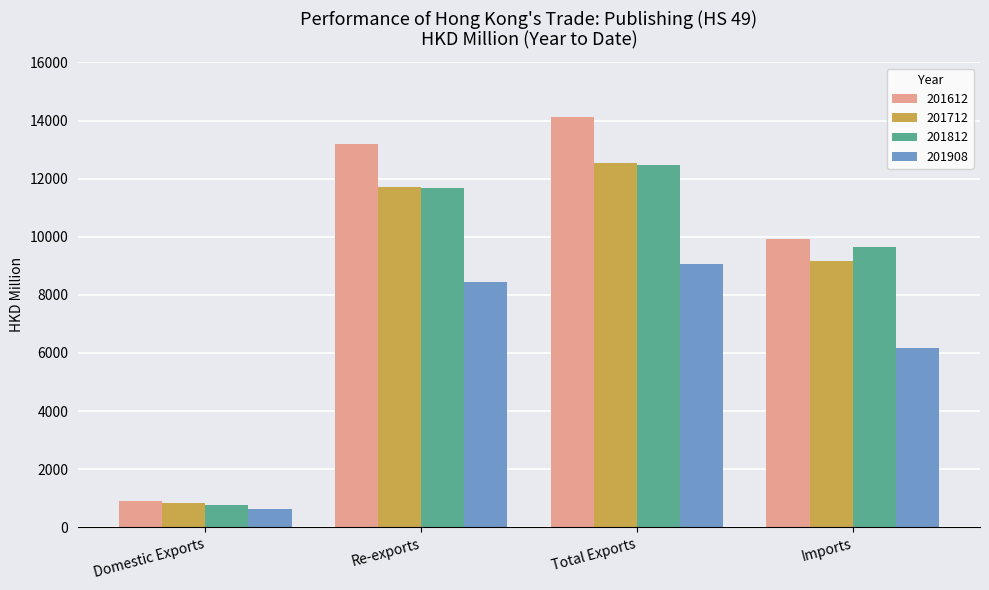

The 201612 series shows 348.4 at Domestic Exports. True or false?

False